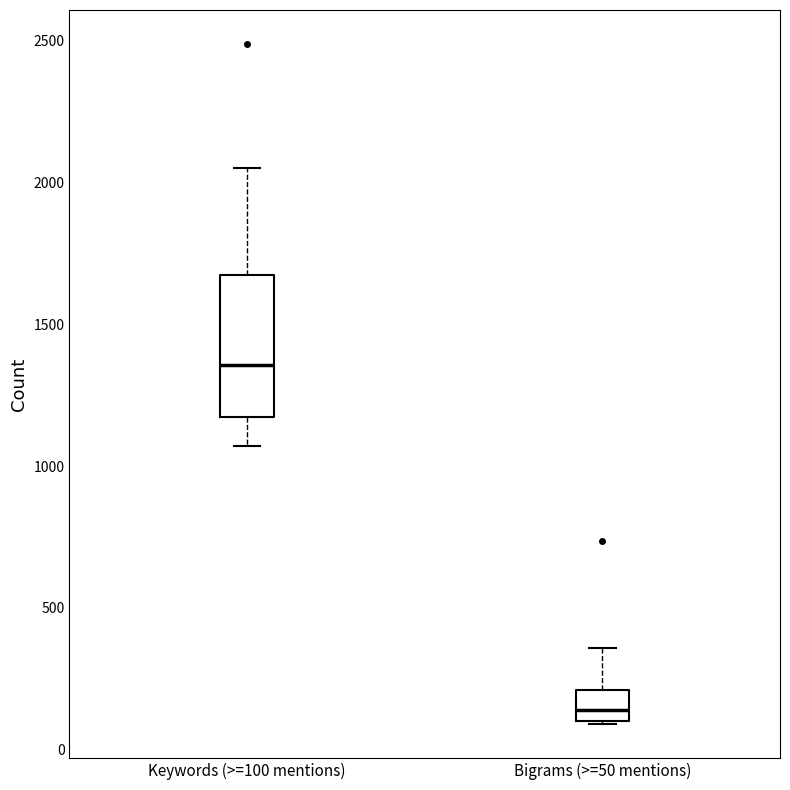

Where does the lower whisker of the box for Keywords (>=100 mentions) end on the y-axis? The values are not printed on the chart, so give them approximately, as read against the axis.

1050